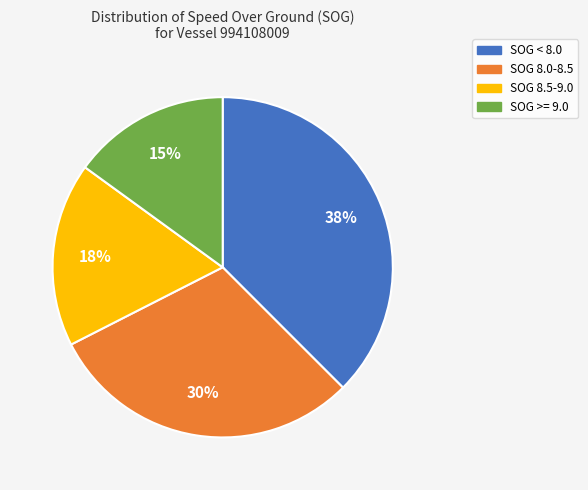

Which category has the smallest portion of the pie?

SOG >= 9.0